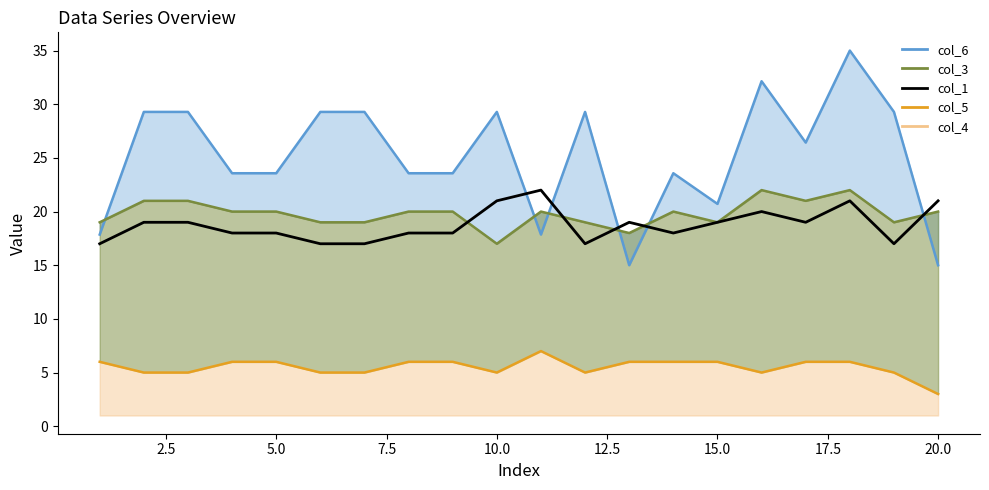

What is the difference between the maximum and minimum values in the col_1 series?

5.0